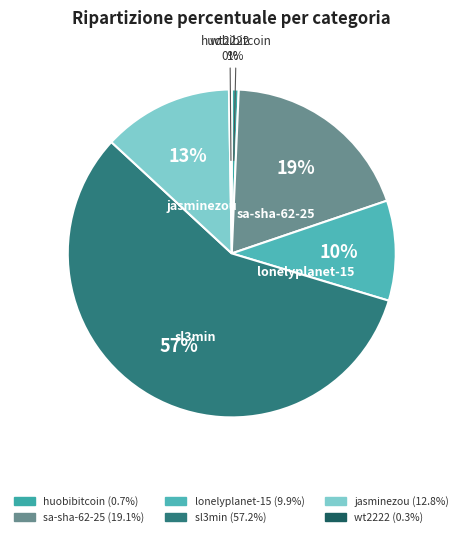

Which has a higher value, lonelyplanet-15 or jasminezou?

jasminezou